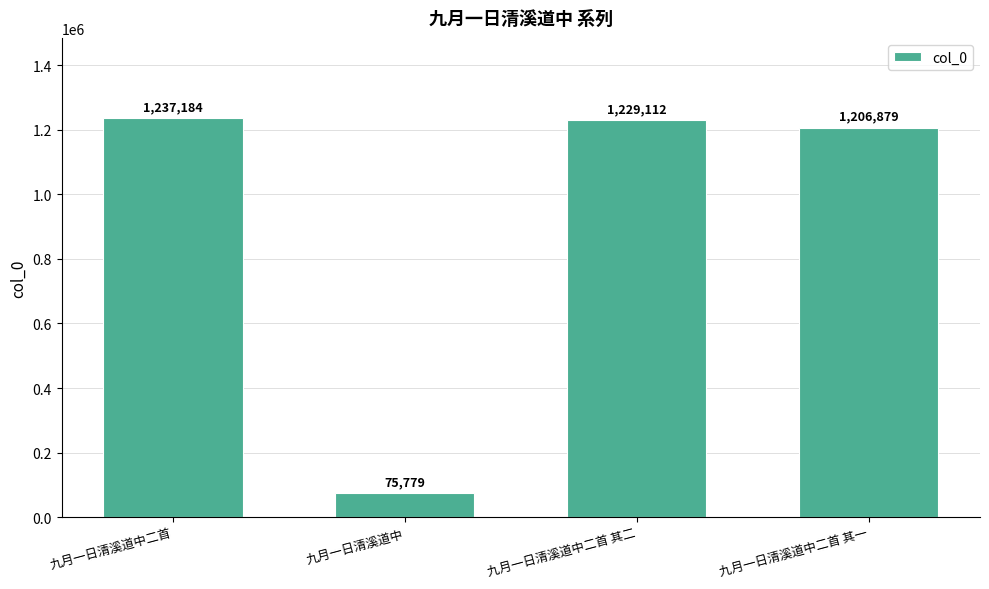

What is the value of the 3rd bar from the left?

1229112